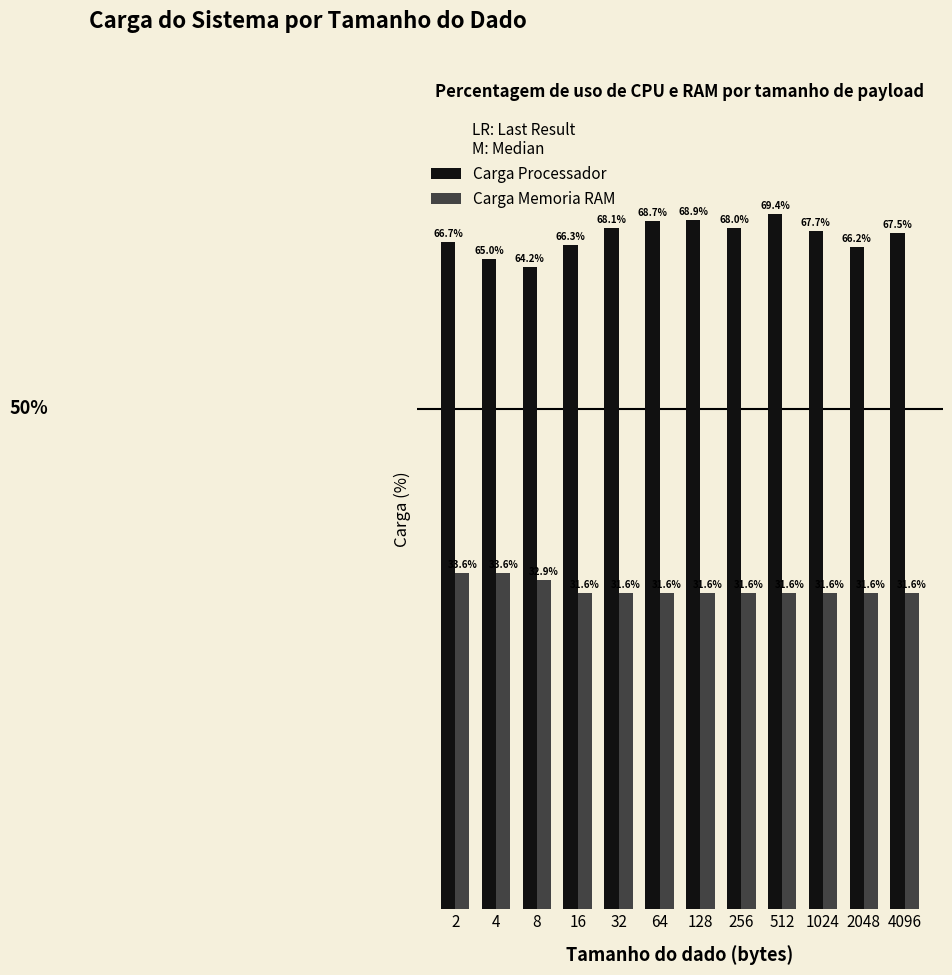

Which series has the largest total across all categories?

Carga Processador